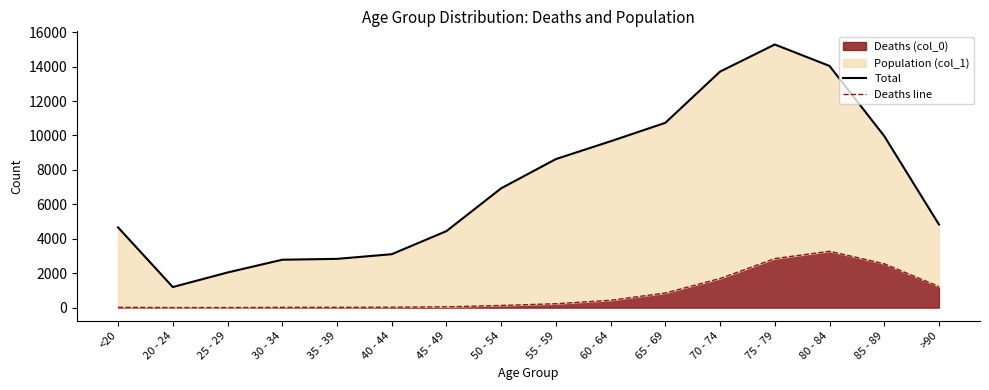

Between <20 and 75 - 79, which is larger?

75 - 79